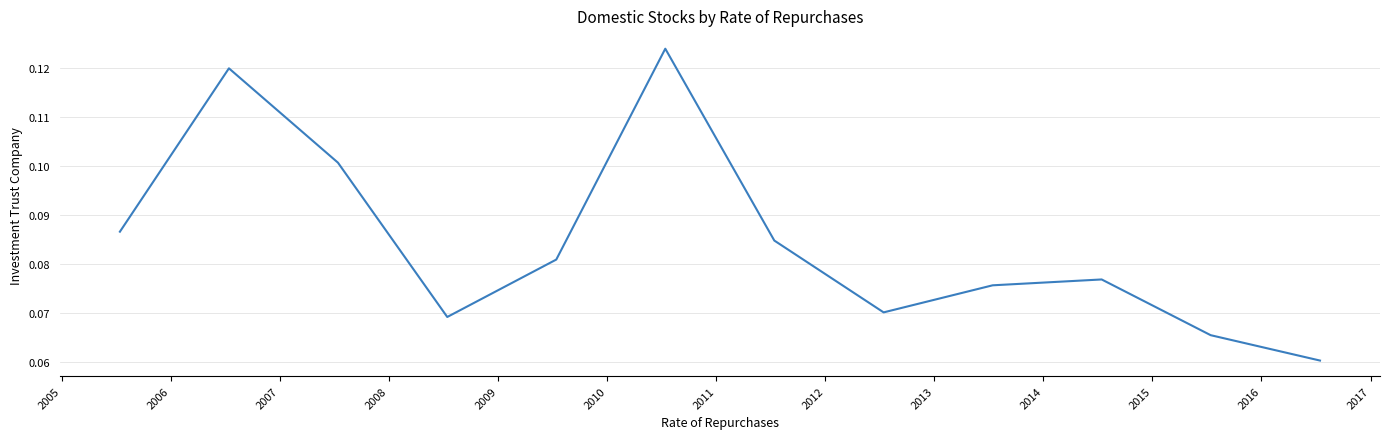

Is this an area chart (filled region under the line)?

No